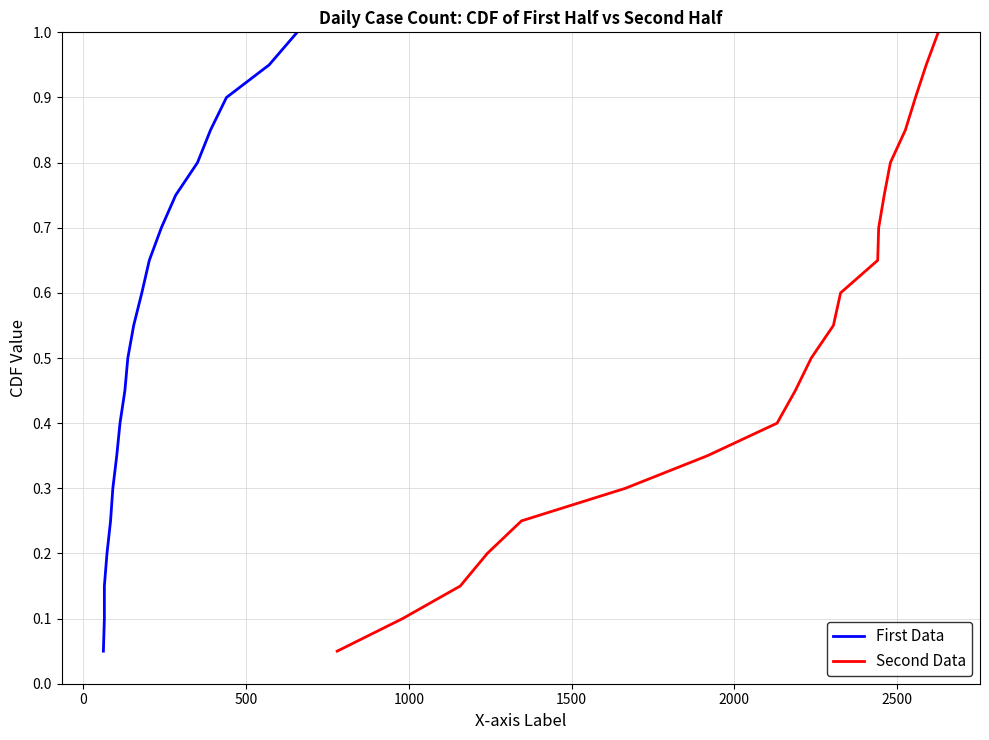

At how many categories does at least one series exceed 0?

20